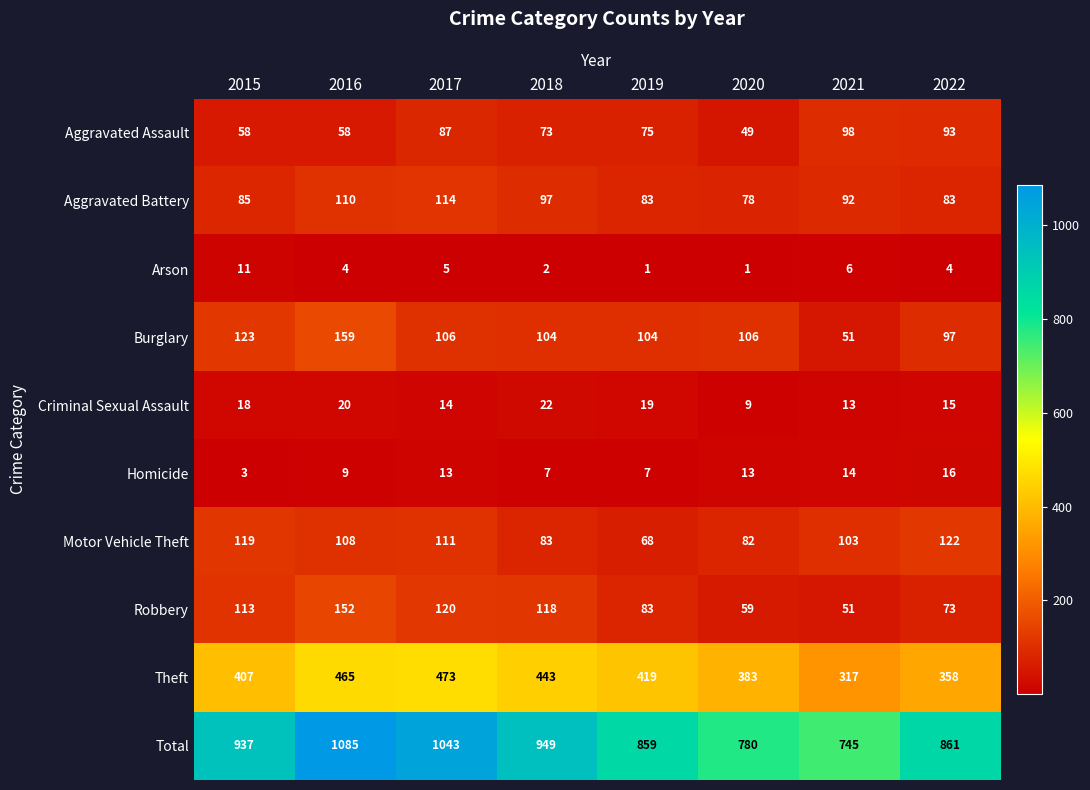

Which series has the widest spread of values?

Total